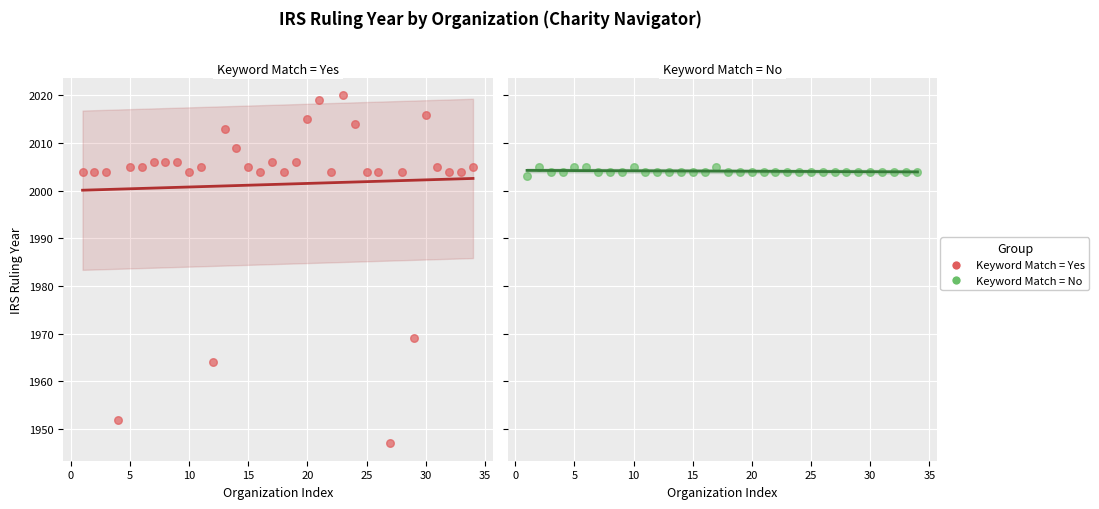

Which series contains the lowest Y value?

contain_keywords=Yes